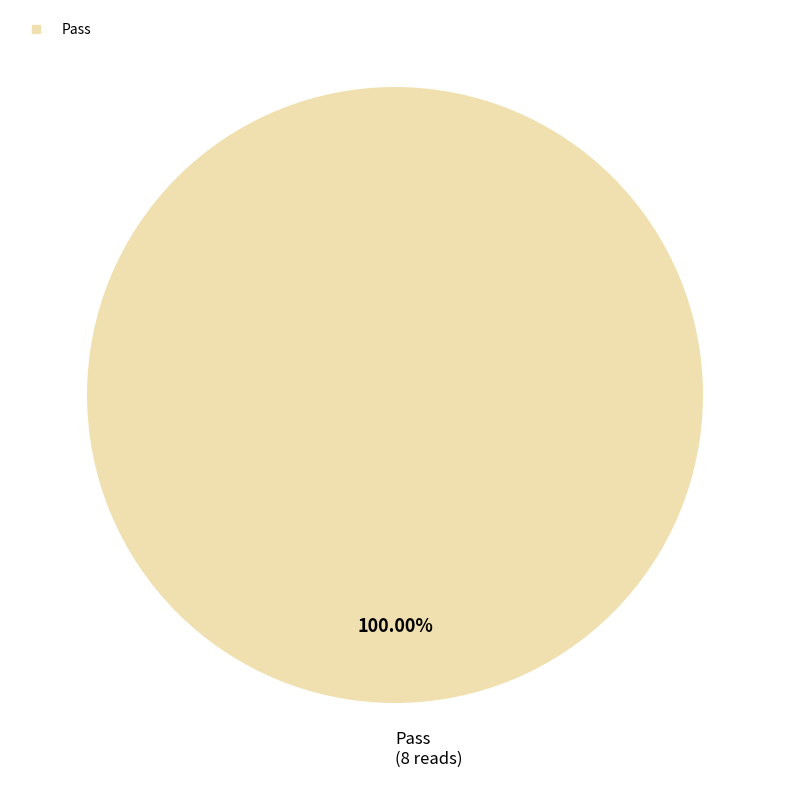

Is there any slice that represents more than half of the pie?

Yes